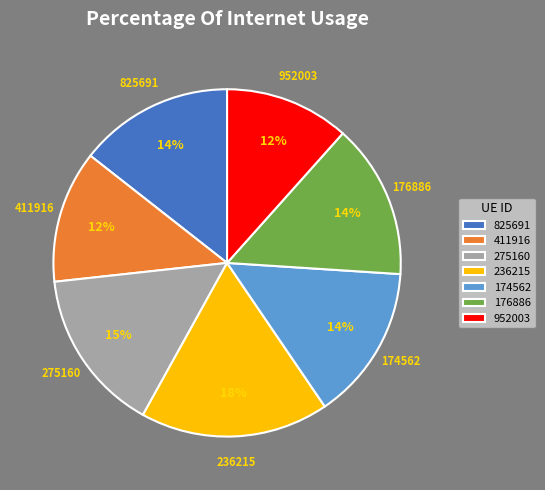

To the nearest percent, what is the difference between the largest and smallest slice percentages?

6%